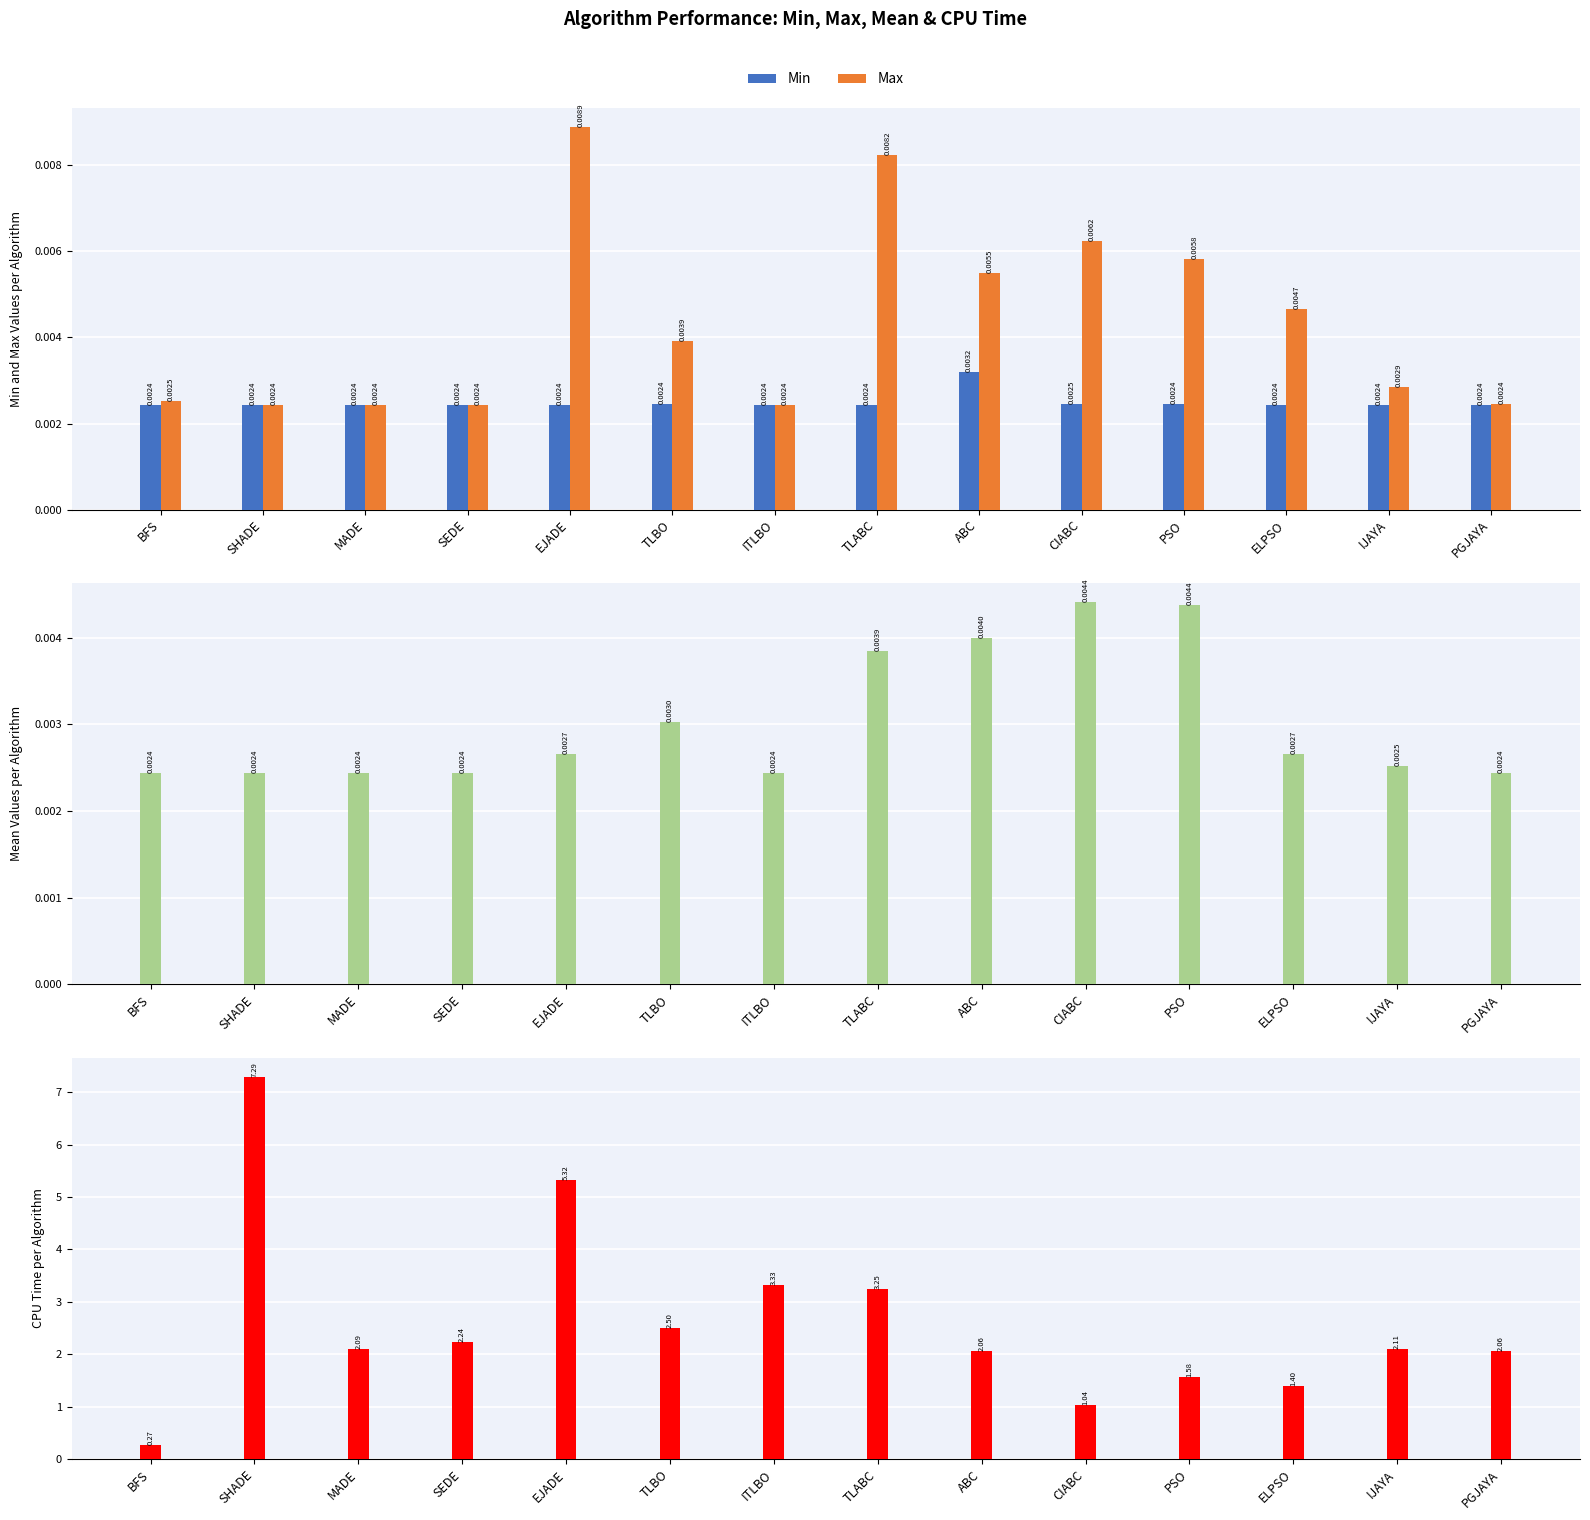

At which label does CPU time reach its minimum?

BFS